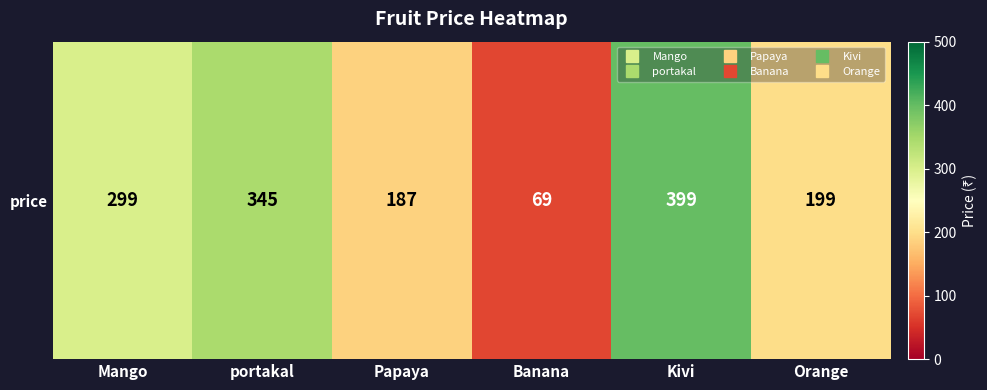

Where does the data first go above 299?

portakal